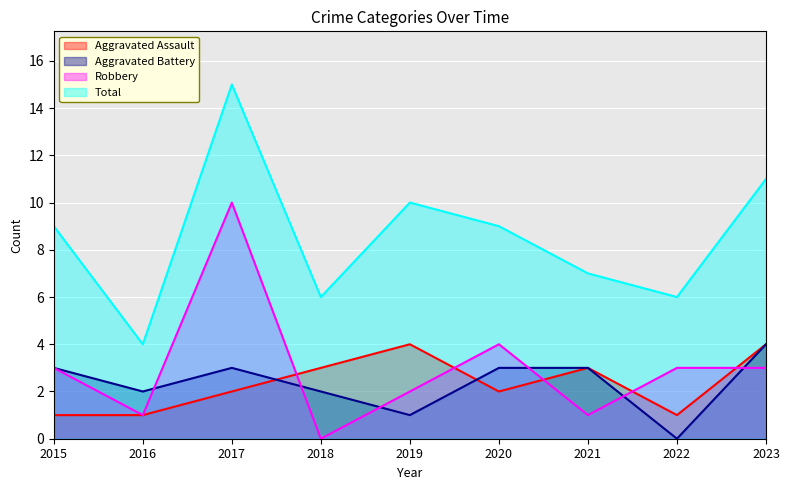

Which has a higher value, 2015 or 2019?

2019